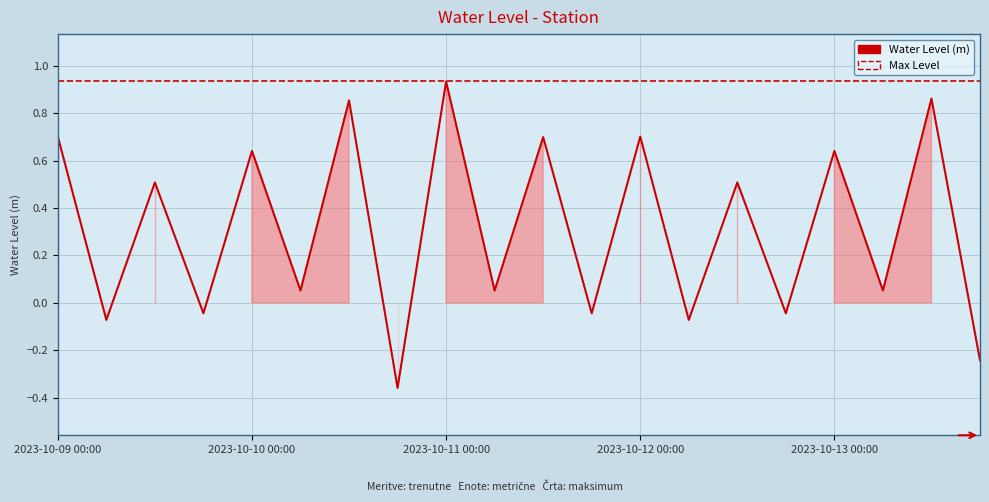

What is the sum of the Water Level (m) values at 9 and 10?

0.8